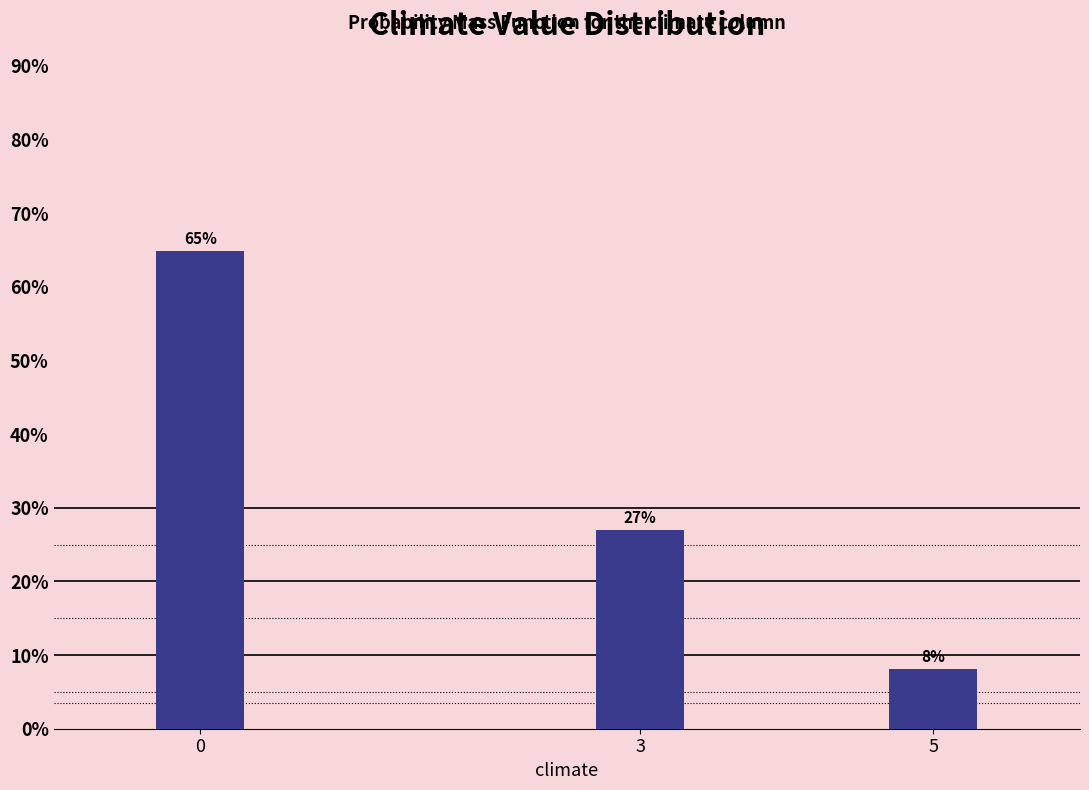

Does the chart contain any negative values?

No